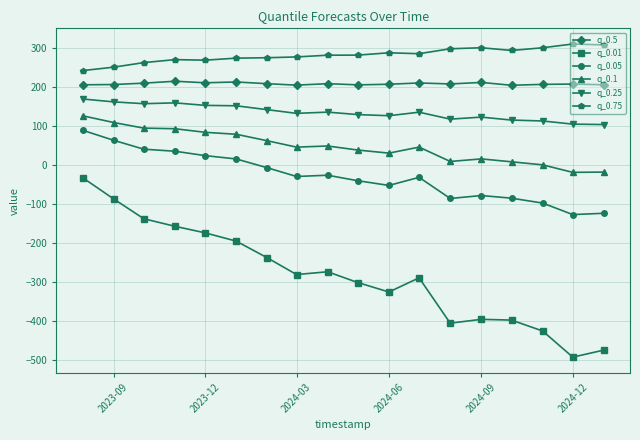

What is the sum of all q_0.5 values?

3728.5